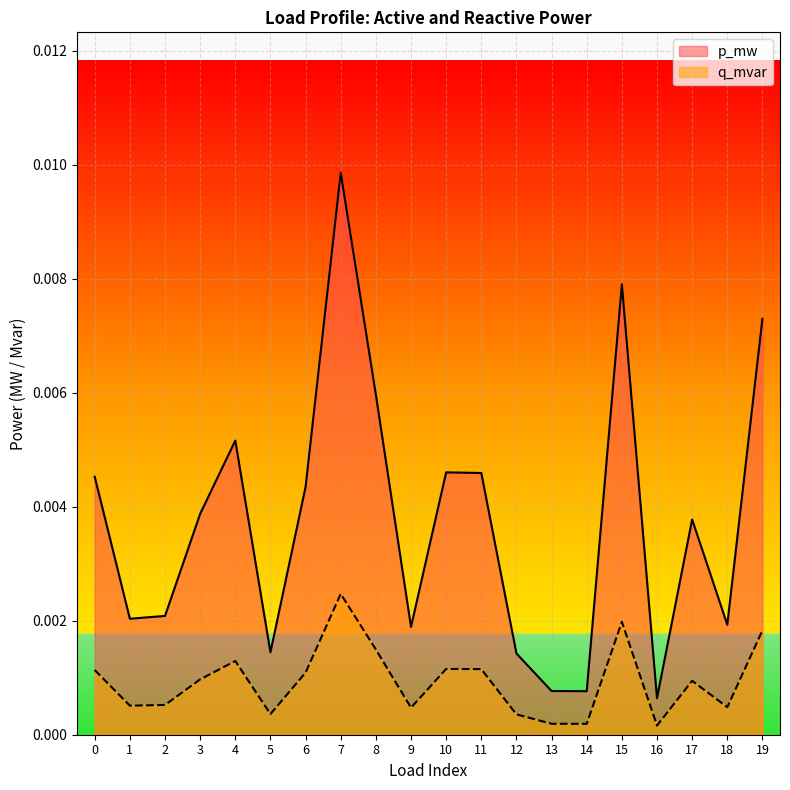

Which series has the largest range (max minus min)?

p_mw